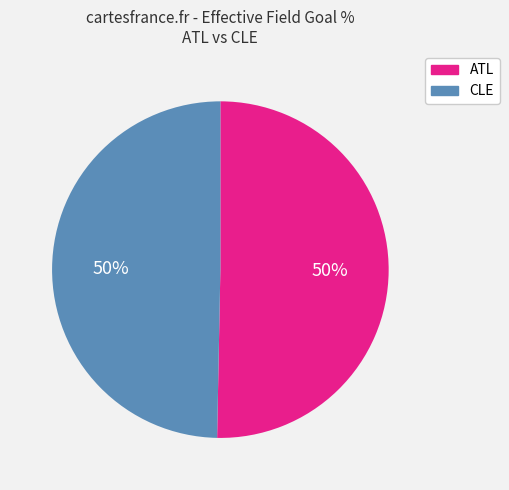

To the nearest percent, what portion does CLE represent?

50%